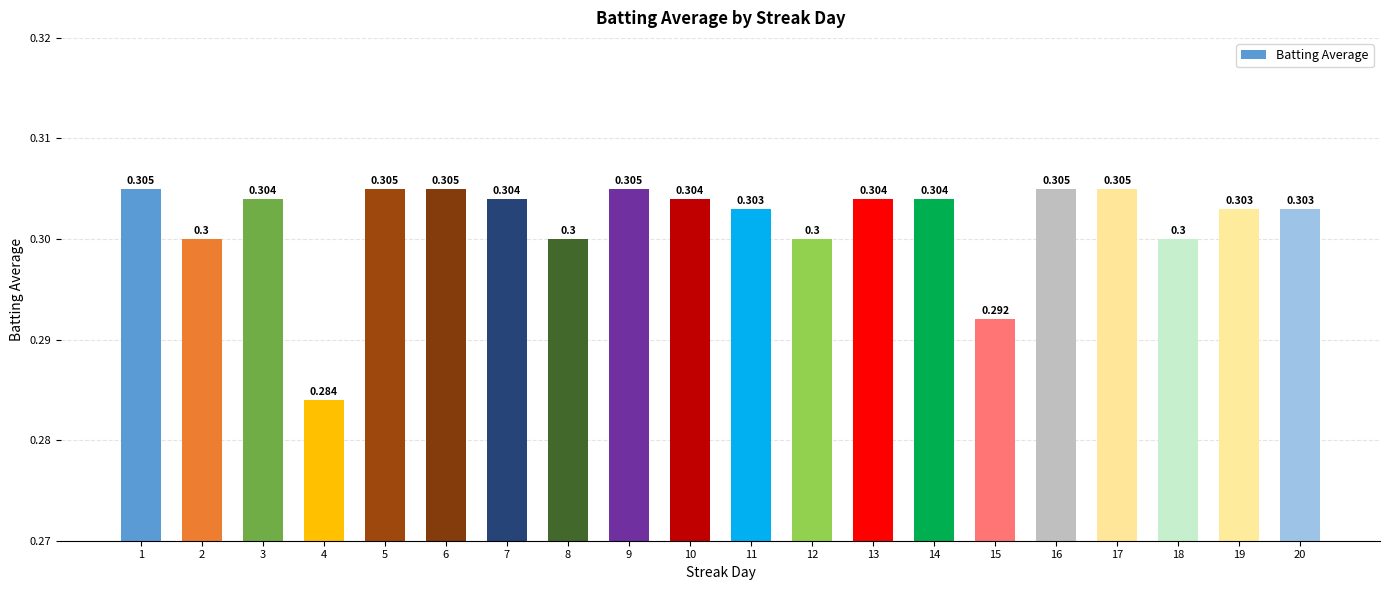

Read the value at 11.

0.3